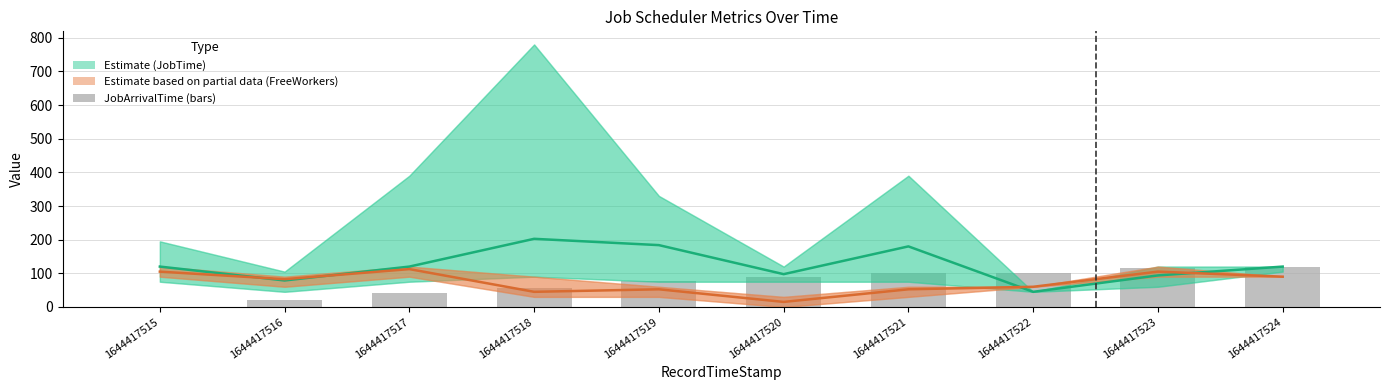

At which label does Estimate partial (FreeWorkers) first exceed 82?

1644417515